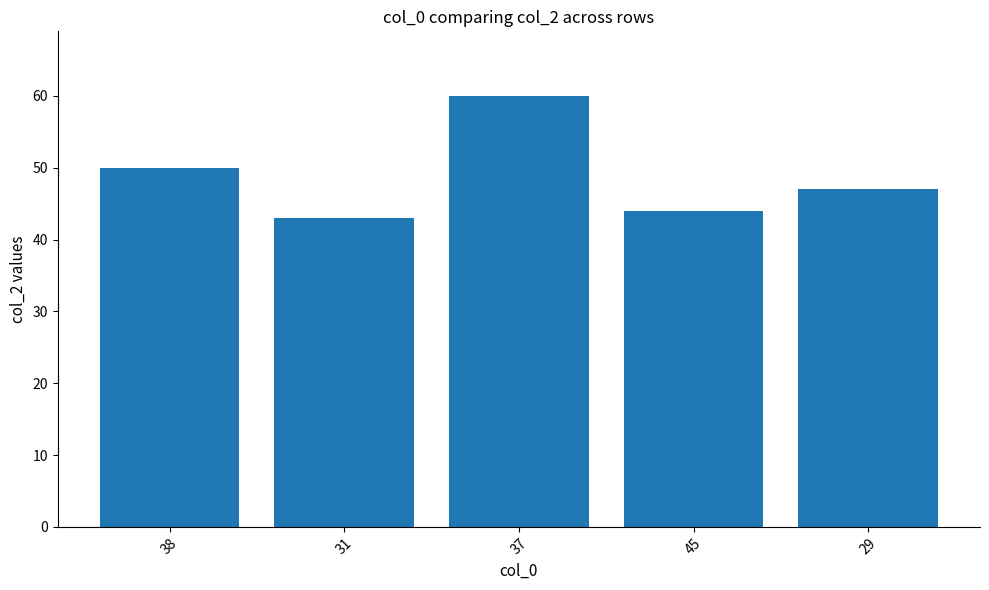

Approximately how many times larger is the value at 5 compared to 38?

0.9